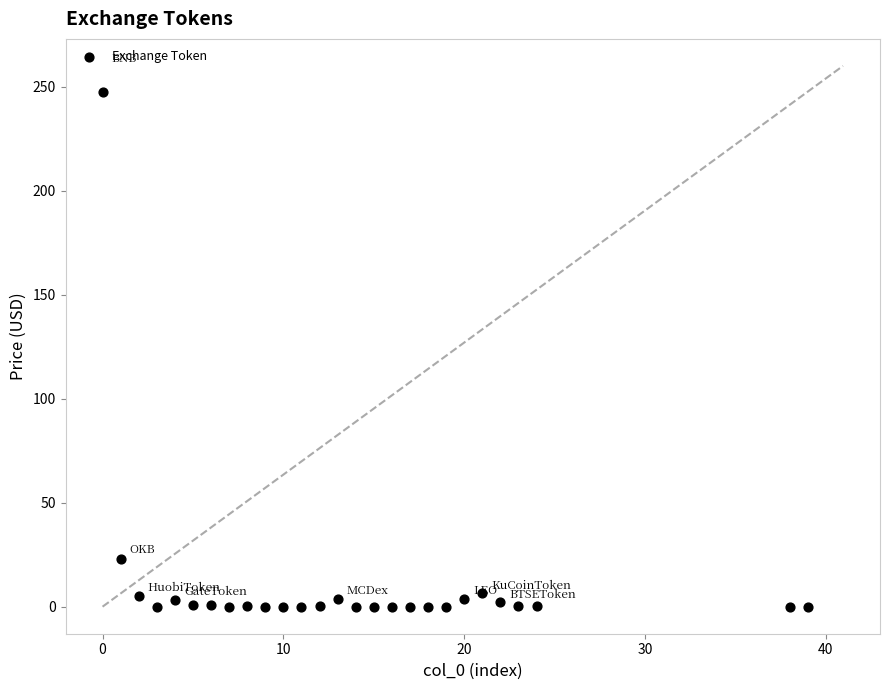

What Y value in the scatter plot is closest to 123?

22.7